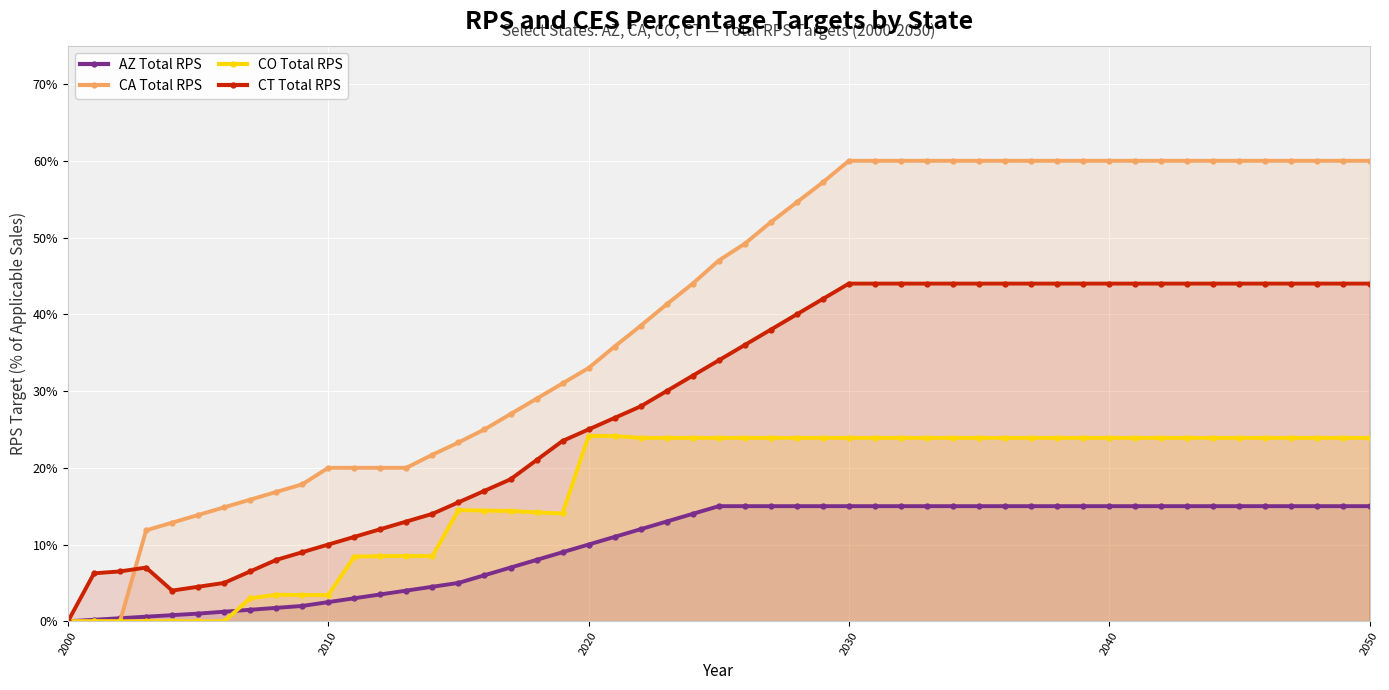

At which label does Total RPS 2037 reach its peak?

CA